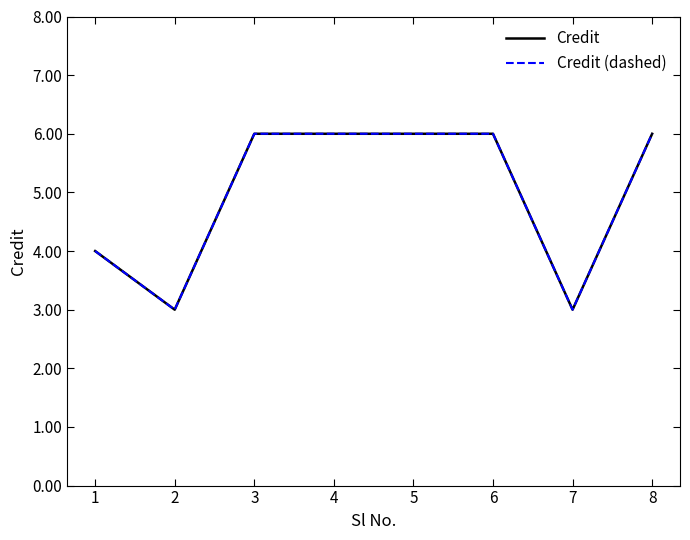

What is the value of the Credit point at the 3rd from the left?

6